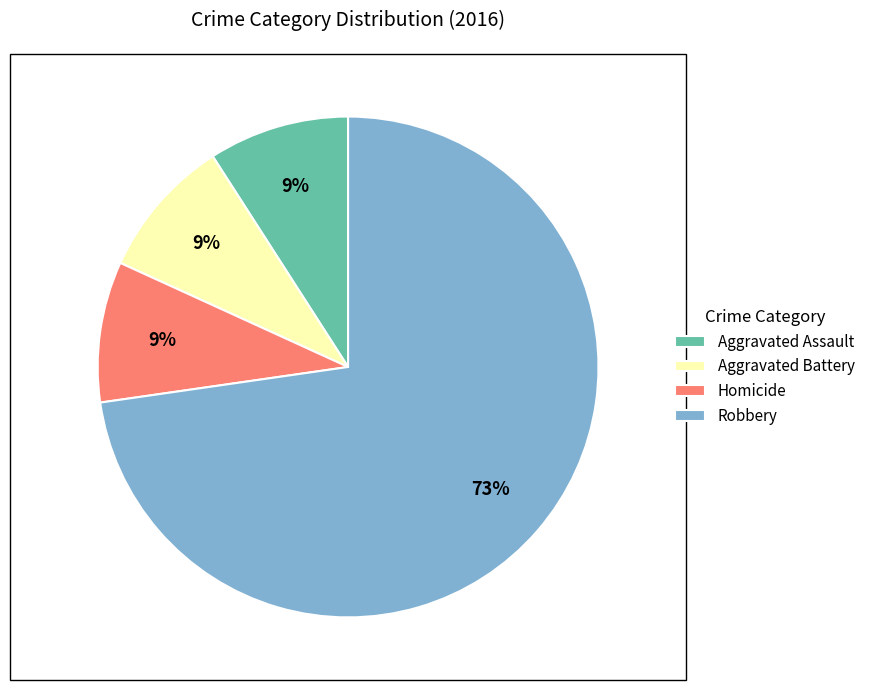

What is the largest slice in the pie chart?

Robbery